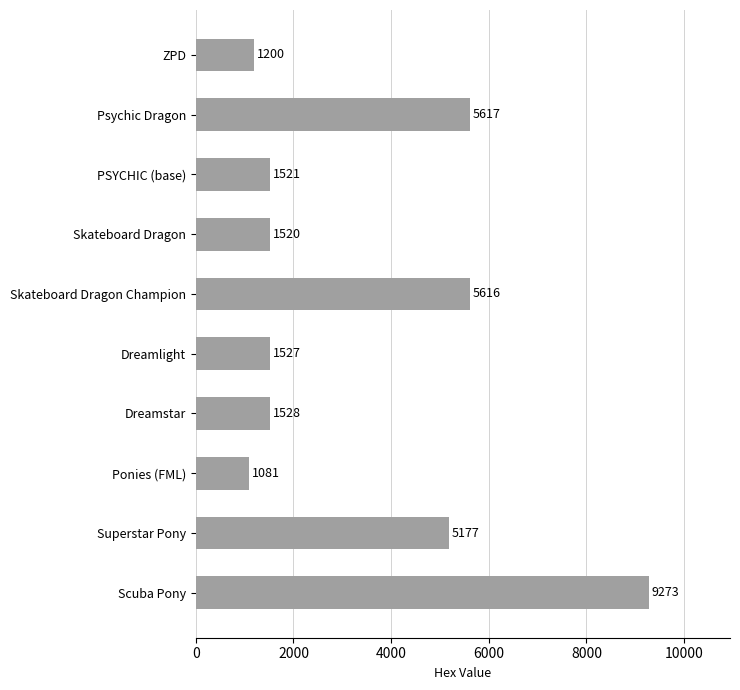

What is the maximum value shown in the chart?

9273